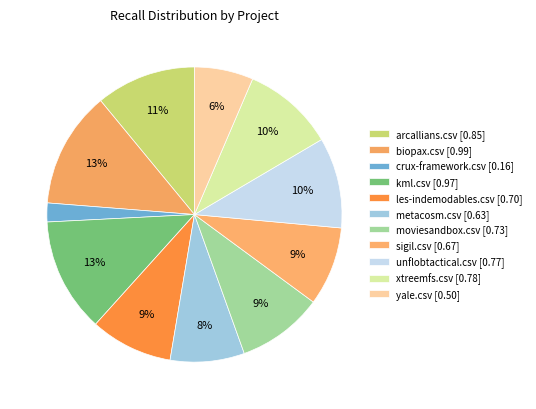

To the nearest percent, what percentage of the pie is les-indemodables.csv?

9%